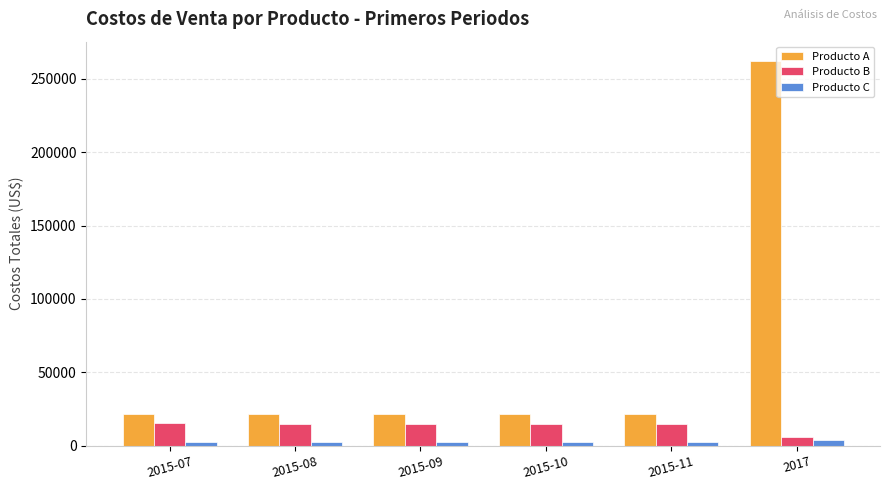

What value does the Producto B series have at 2015-07?

15514.6